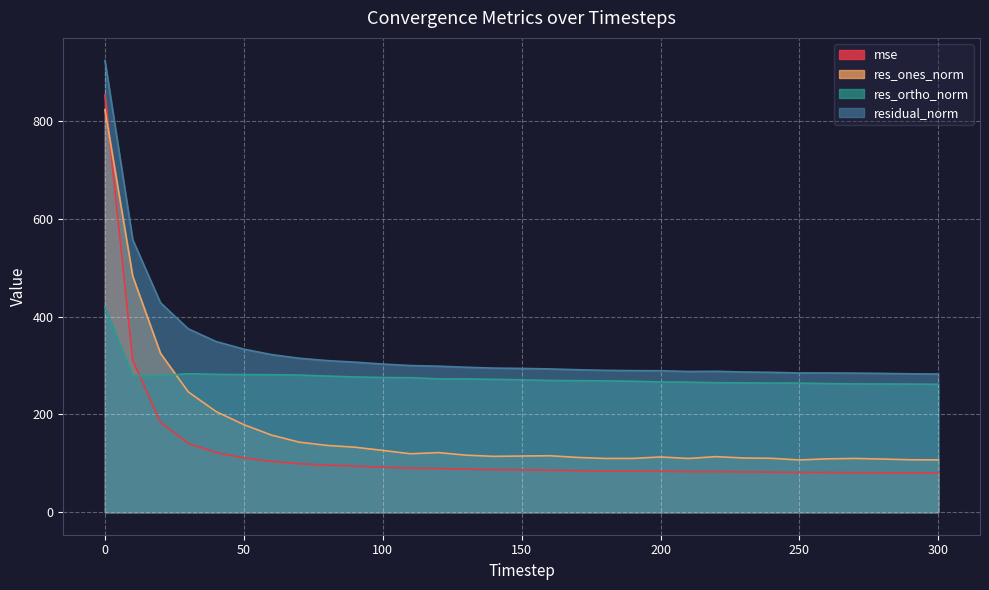

What value does the residual_norm series have at 120?

298.6